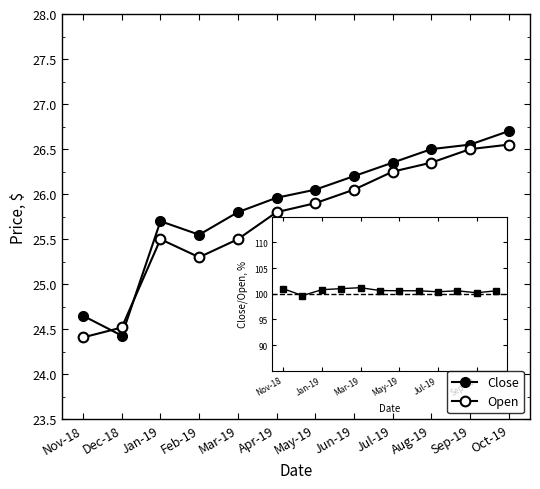

What is the average value of the Open series?

25.7